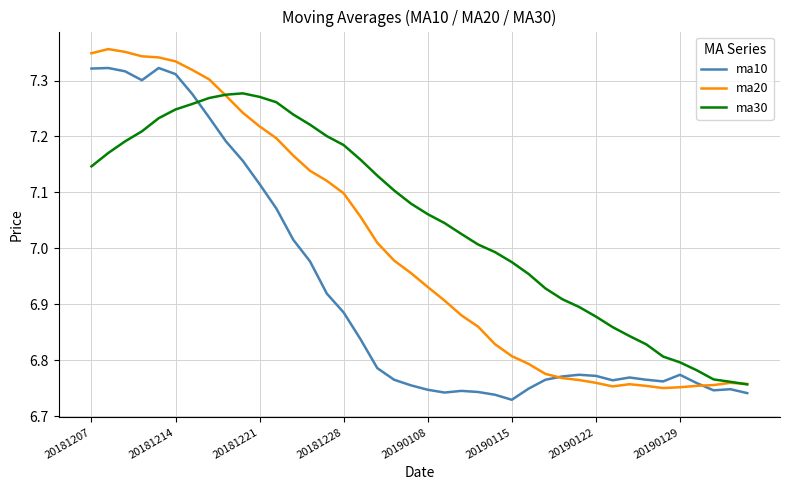

After their last crossing, which series has the higher values: ma10 or ma30?

ma30